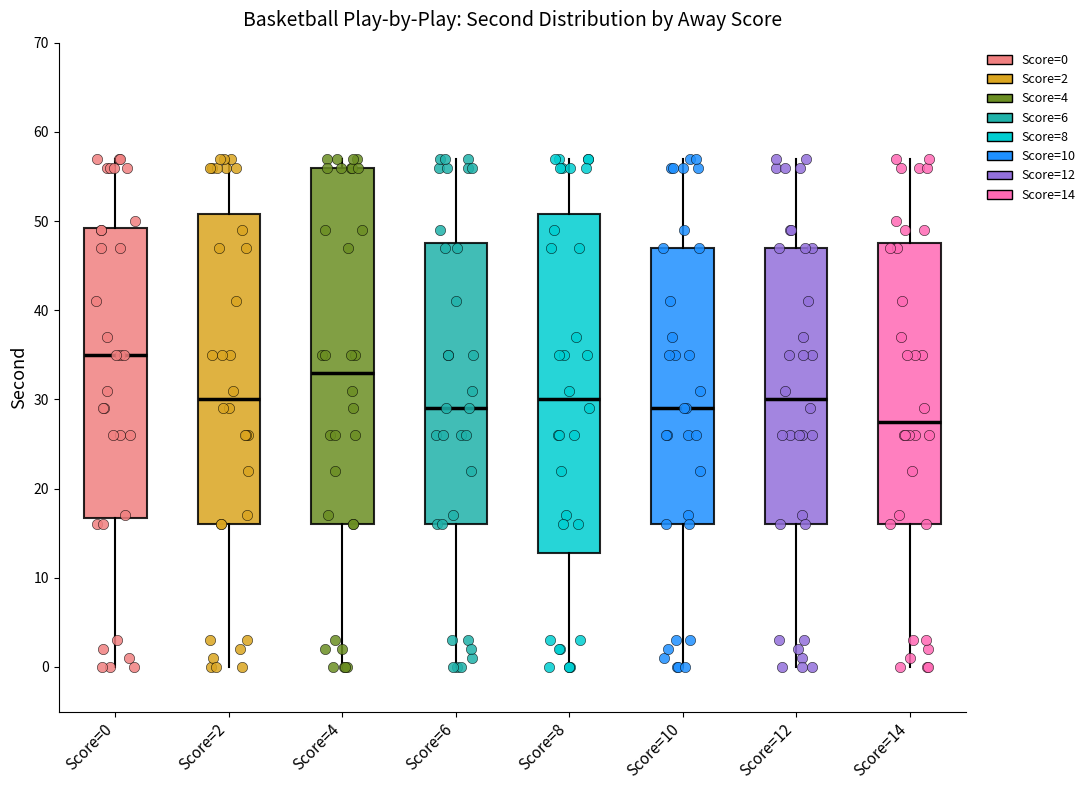

Reading left to right, transcribe this box plot: for each box, give where its median line is, the range the box spans, and where its two whiskers end, as read against the y-axis. The values are not printed on the chart, so give them approximately, as read against the axis.

Score=0: median 35, box 17 to 49, whiskers 0 to 57
Score=2: median 30, box 16 to 51, whiskers 0 to 57
Score=4: median 33, box 16 to 56, whiskers 0 to 57
Score=6: median 29, box 16 to 48, whiskers 0 to 57
Score=8: median 30, box 13 to 51, whiskers 0 to 57
Score=10: median 29, box 16 to 47, whiskers 0 to 57
Score=12: median 30, box 16 to 47, whiskers 0 to 57
Score=14: median 28, box 16 to 48, whiskers 0 to 57